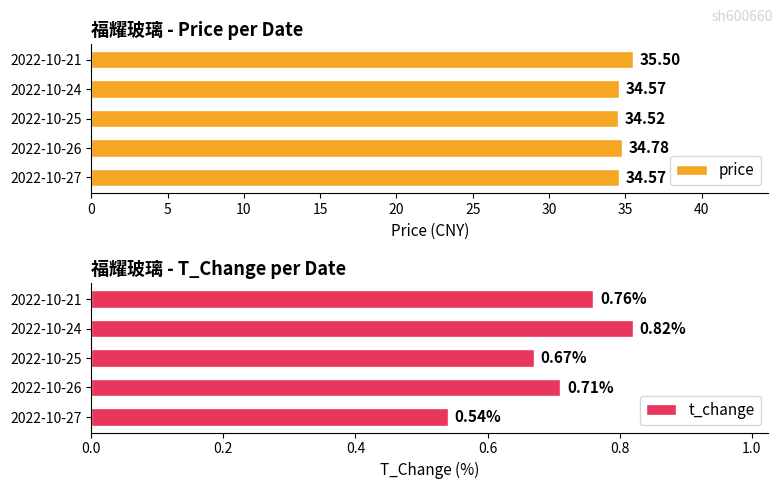

Which series has the largest total across all categories?

price